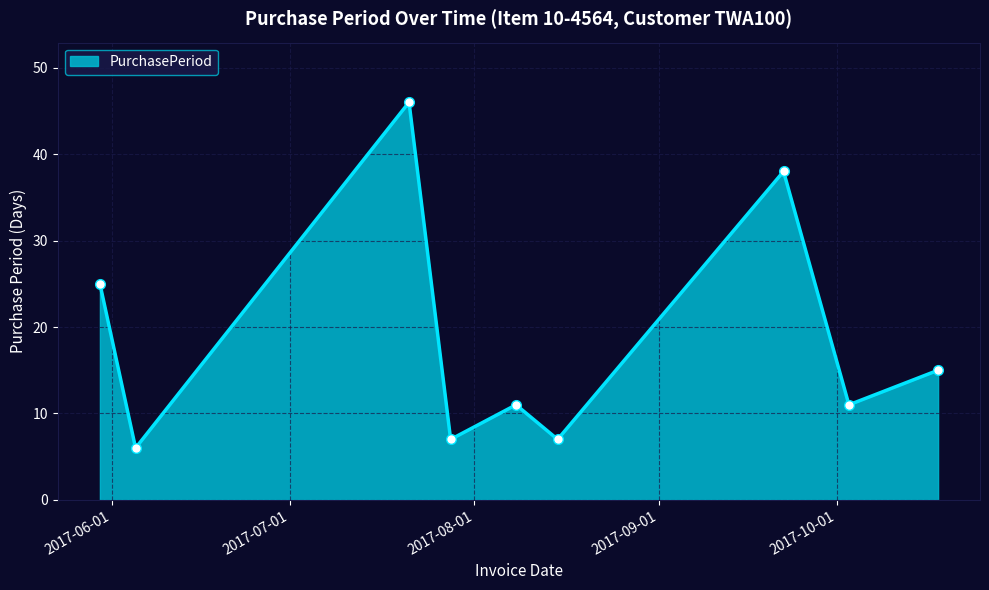

What is the value of the 2nd point from the left?

6